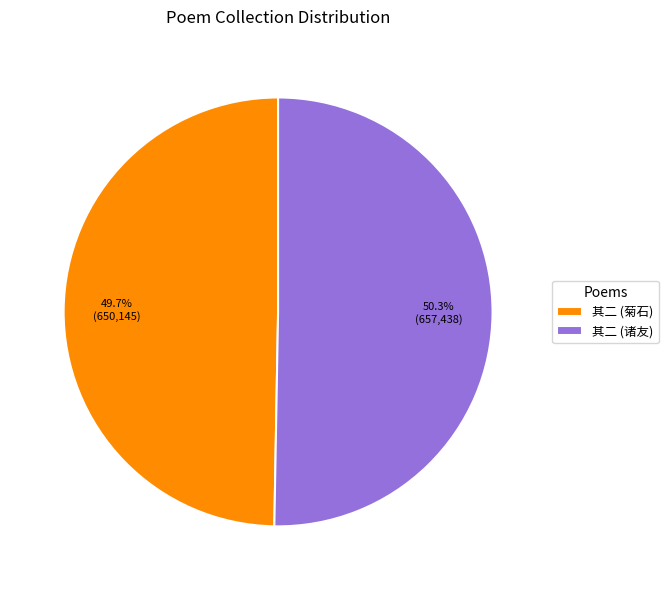

To the nearest percent, what is the average slice percentage?

50%